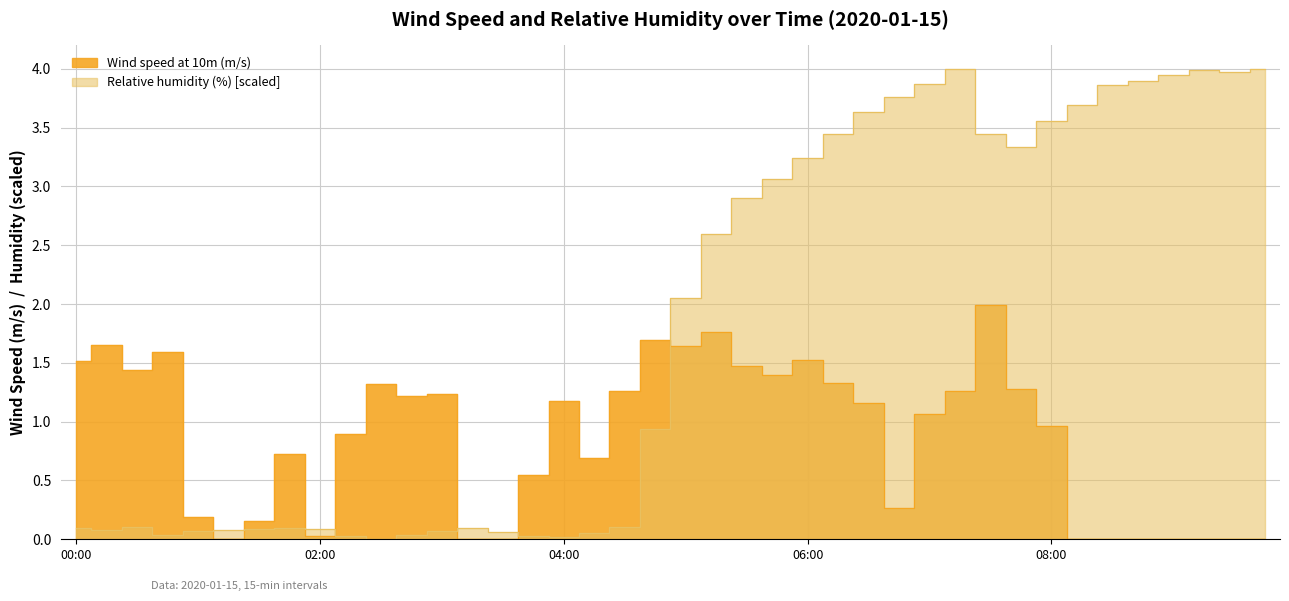

Which category has the highest value in the Relative humidity (%) series?

07:15